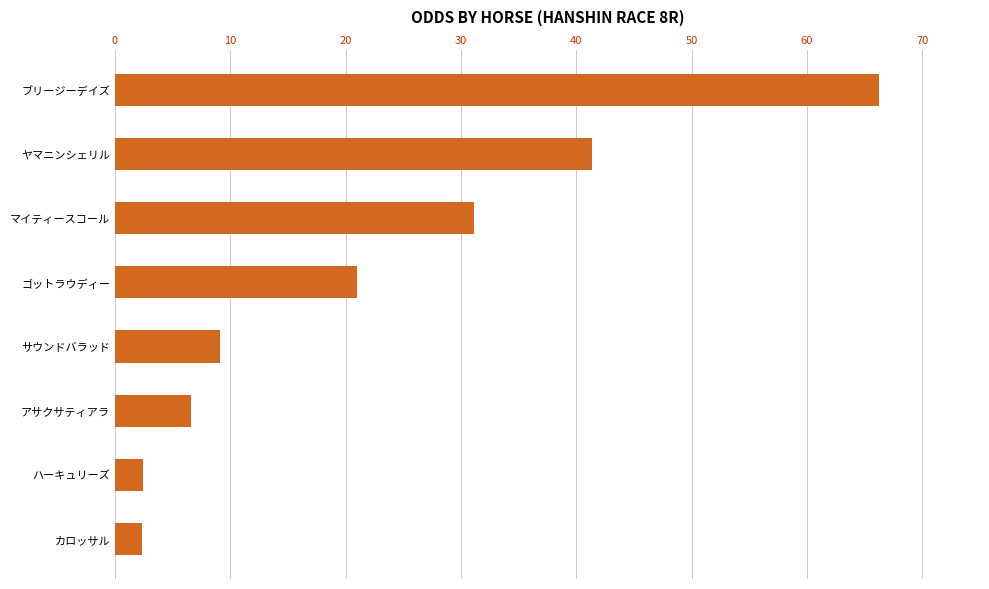

At which label is the value closest to 34?

マイティースコール